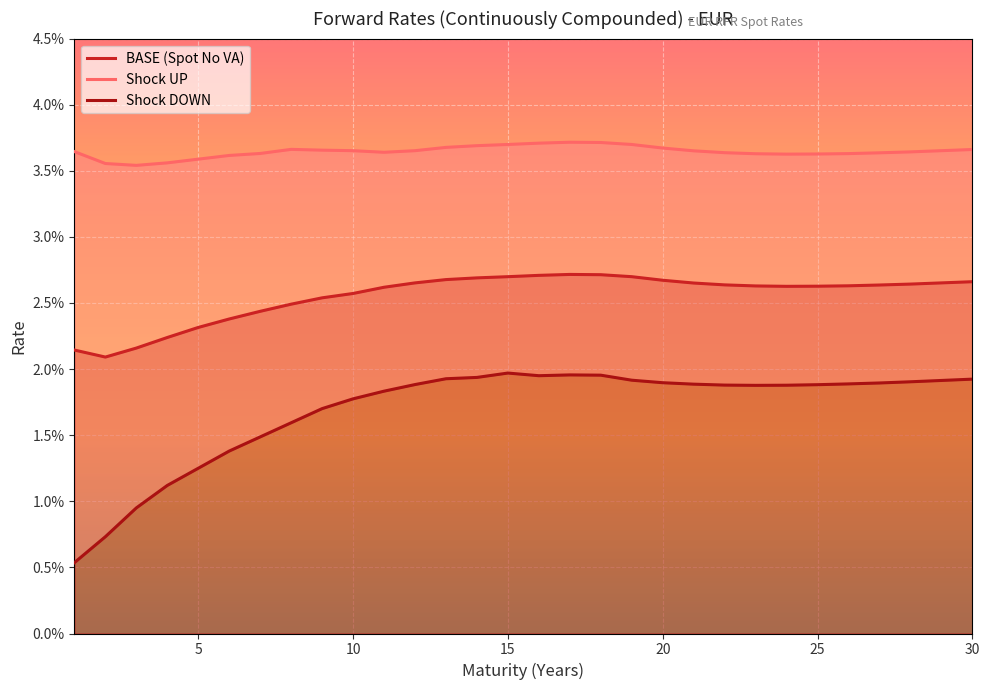

What are all the series names shown in the legend?

BASE (Spot No VA), Shock UP, Shock DOWN